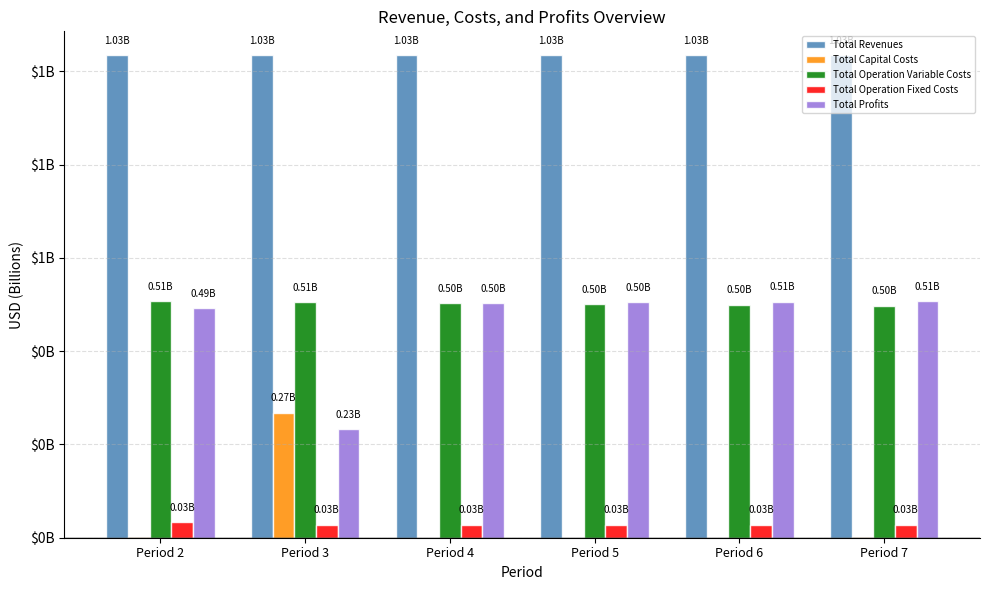

Which series has the largest range (max minus min)?

Total Profits